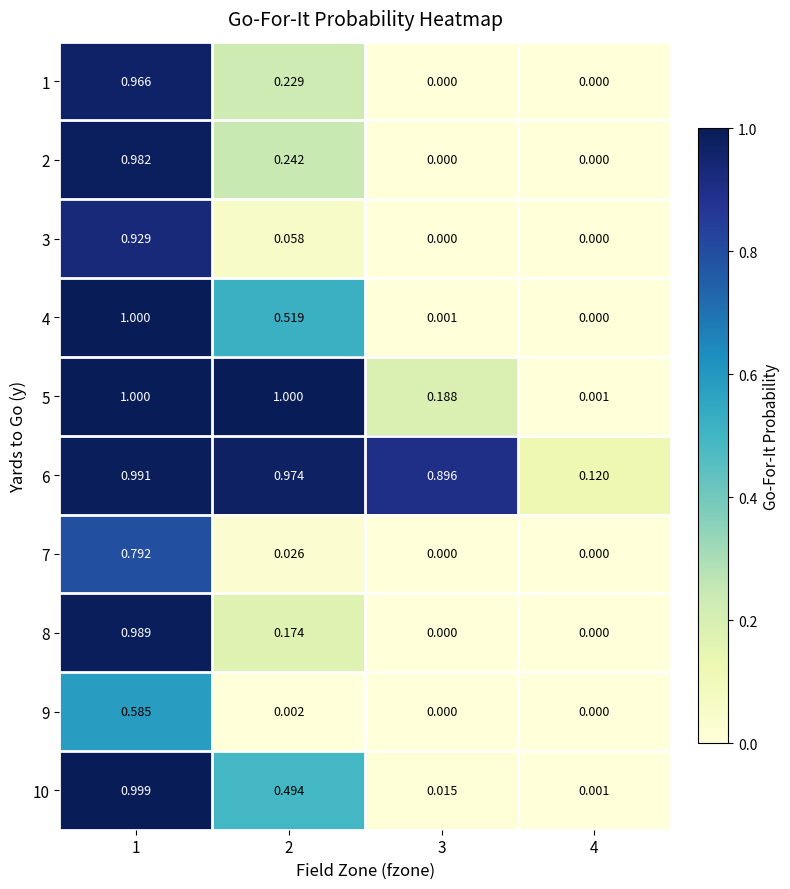

At 4, list the series in order from largest to smallest.

6, 5, 10, 1, 2, 3, 4, 7, 8, 9